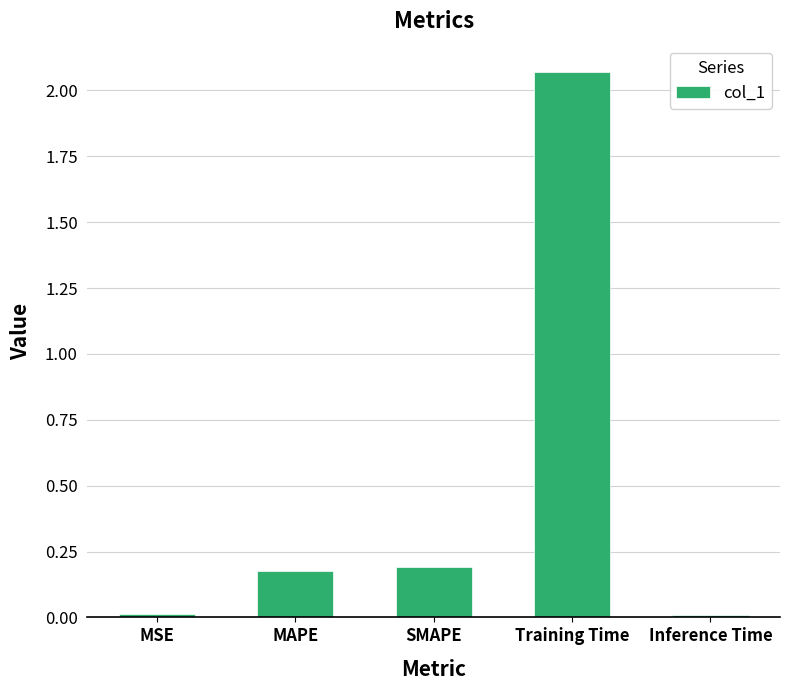

Between Training Time and MSE, which is larger?

Training Time